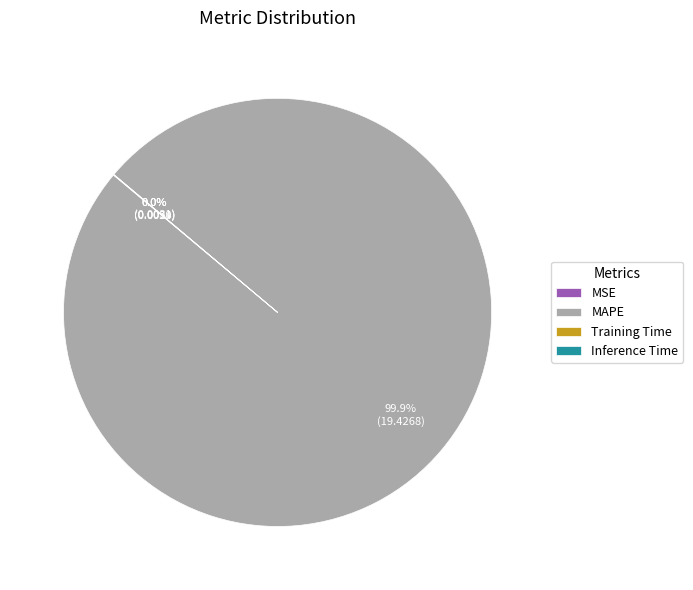

To the nearest percent, what is the average slice percentage?

25%